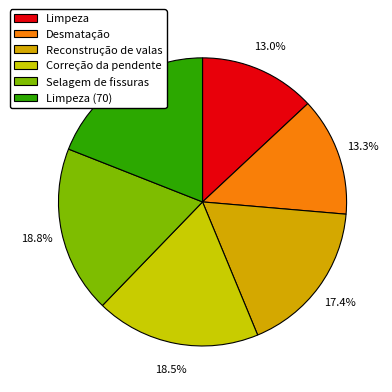

How many segments does this pie chart have?

6